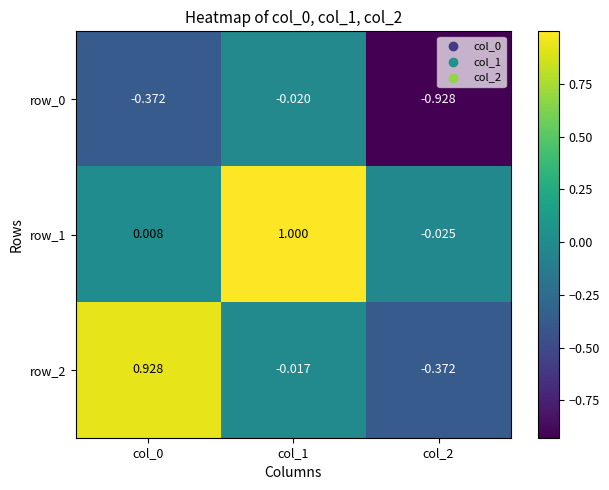

Which series has the largest total across all categories?

row_1